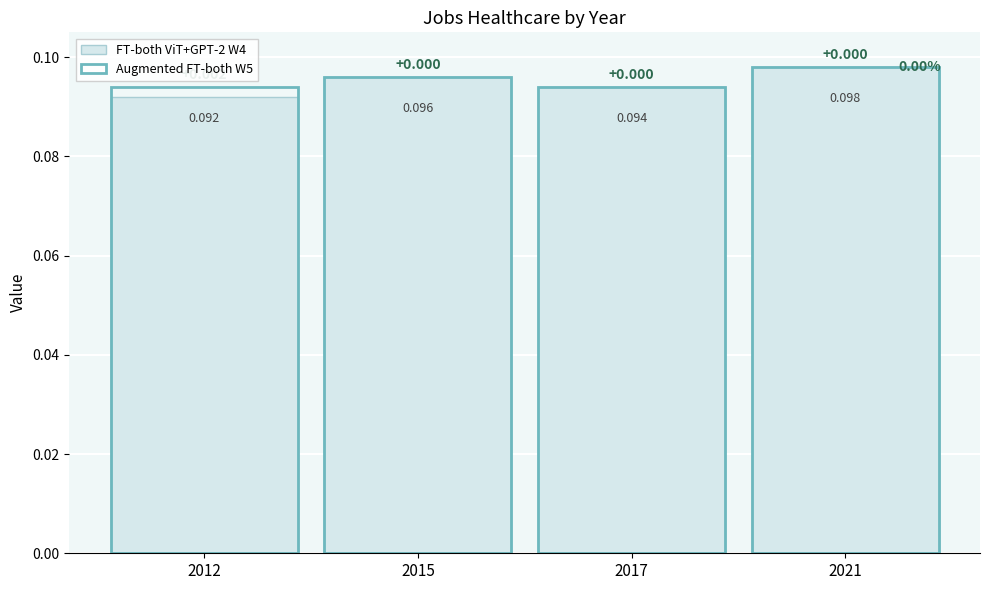

Does the chart contain stacked bars?

No